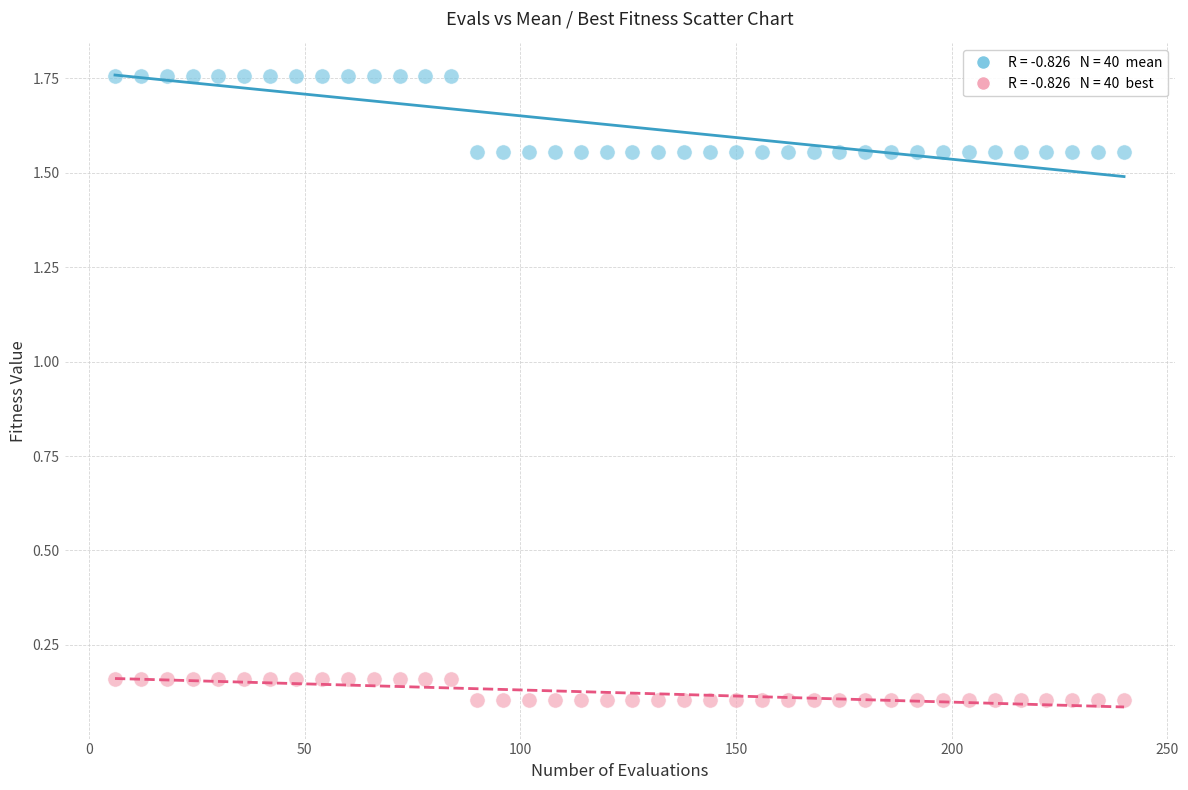

Across all data points, what is the range of X values (max minus min)?

234.0